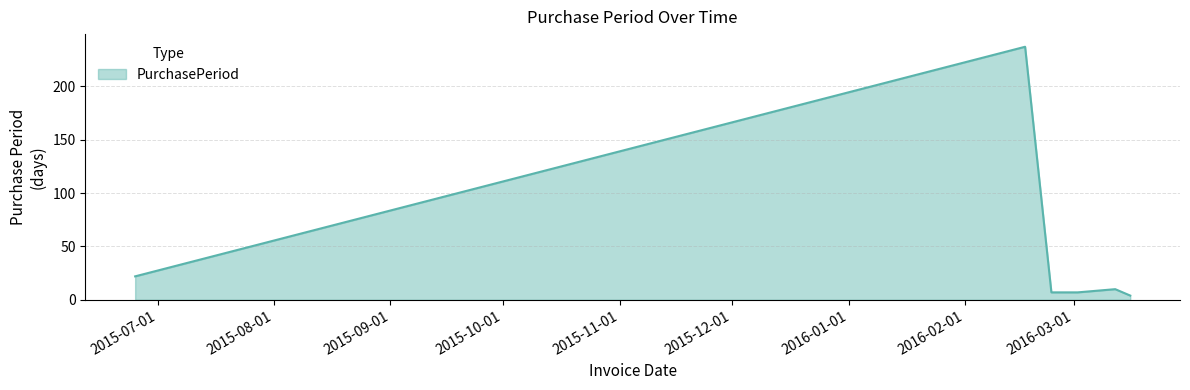

What is the sum of all values?

287